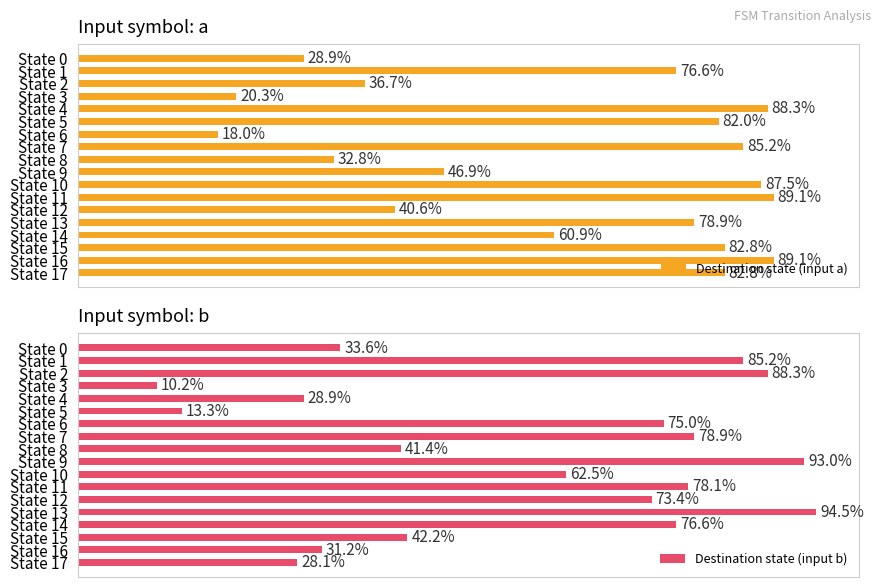

What is the minimum value for Destination state (input a)?

18.0